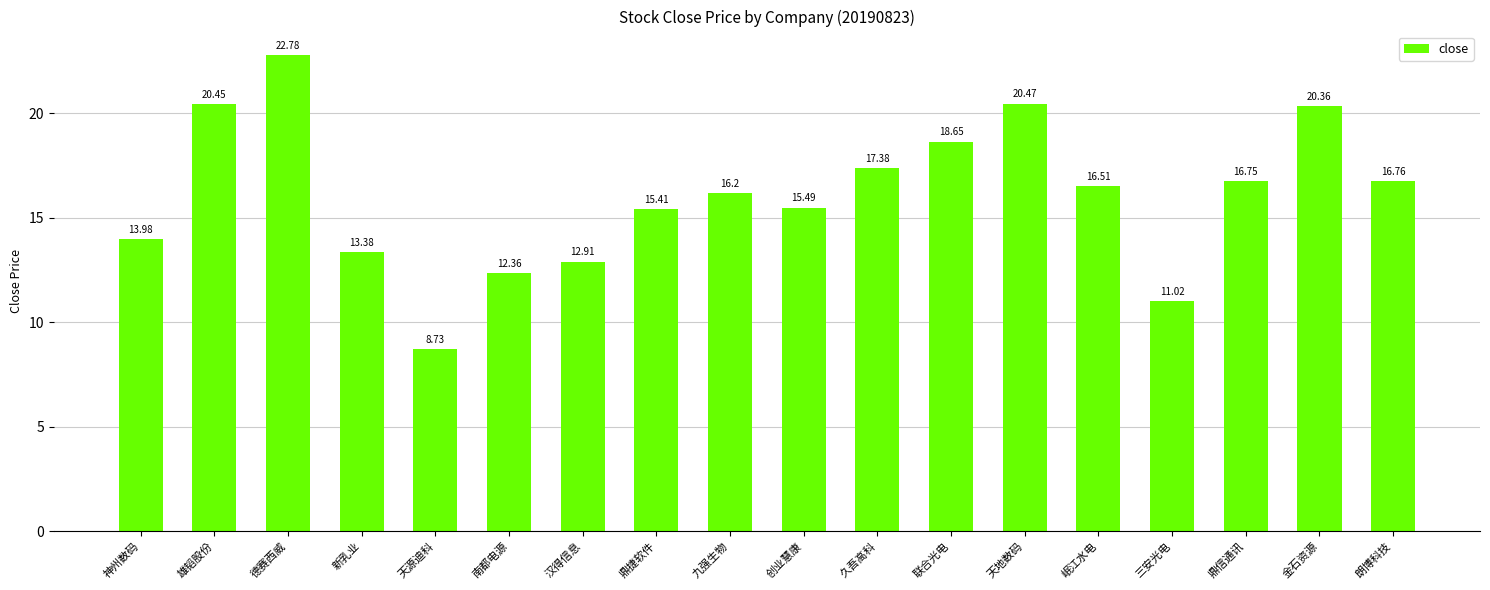

How many series are shown in this chart?

1